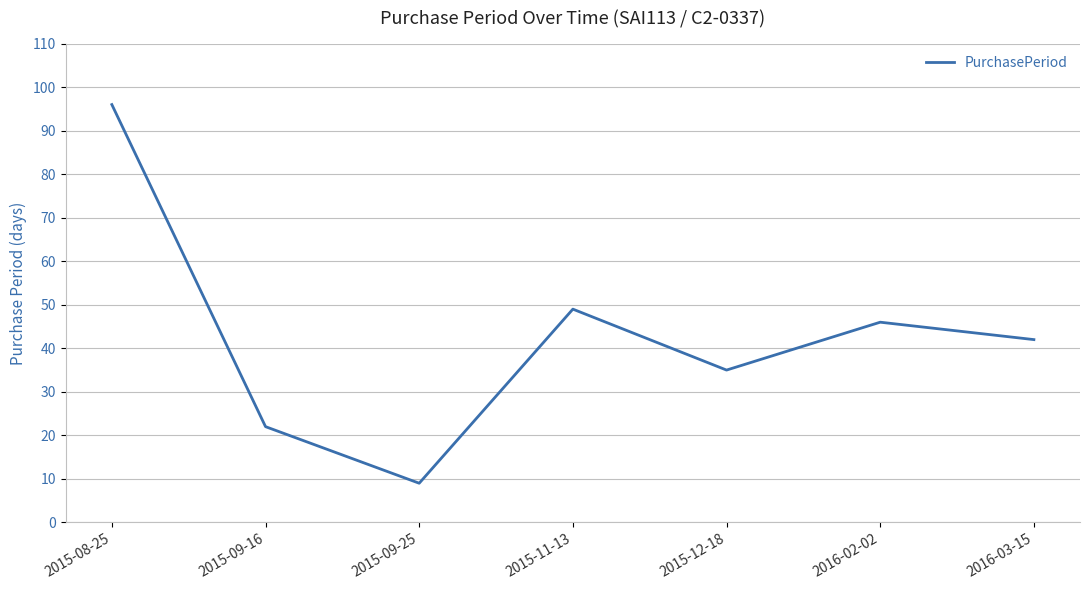

Reading left to right, list all the values displayed in this chart.

2015-08-25=96	2015-09-16=22	2015-09-25=9	2015-11-13=49	2015-12-18=35	2016-02-02=46	2016-03-15=42